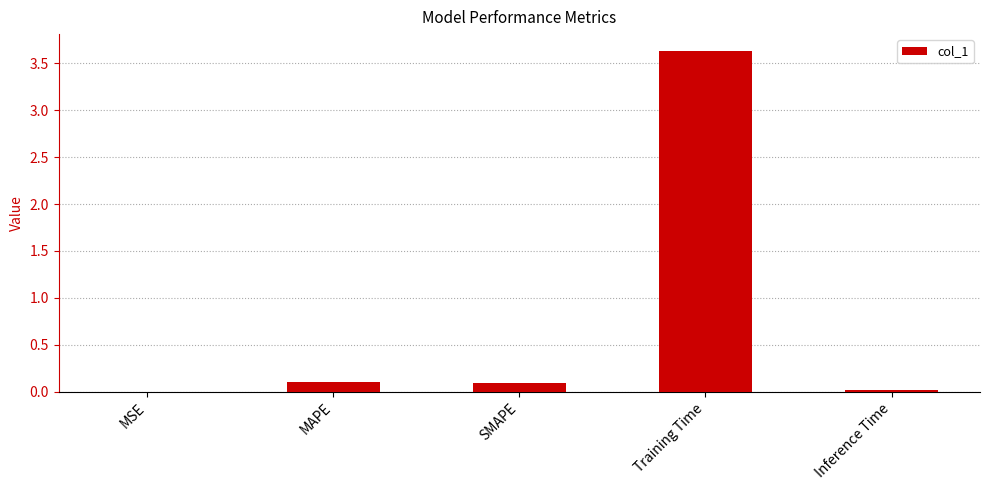

Which has a higher value, MAPE or Training Time?

Training Time